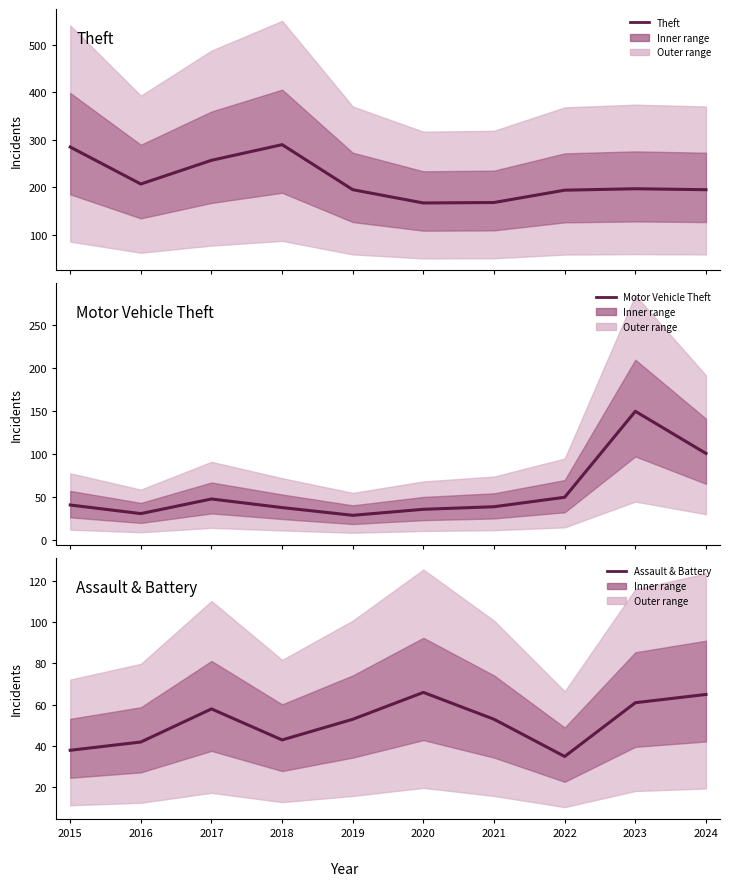

True or false: Motor Vehicle Theft and Theft intersect in this chart.

False